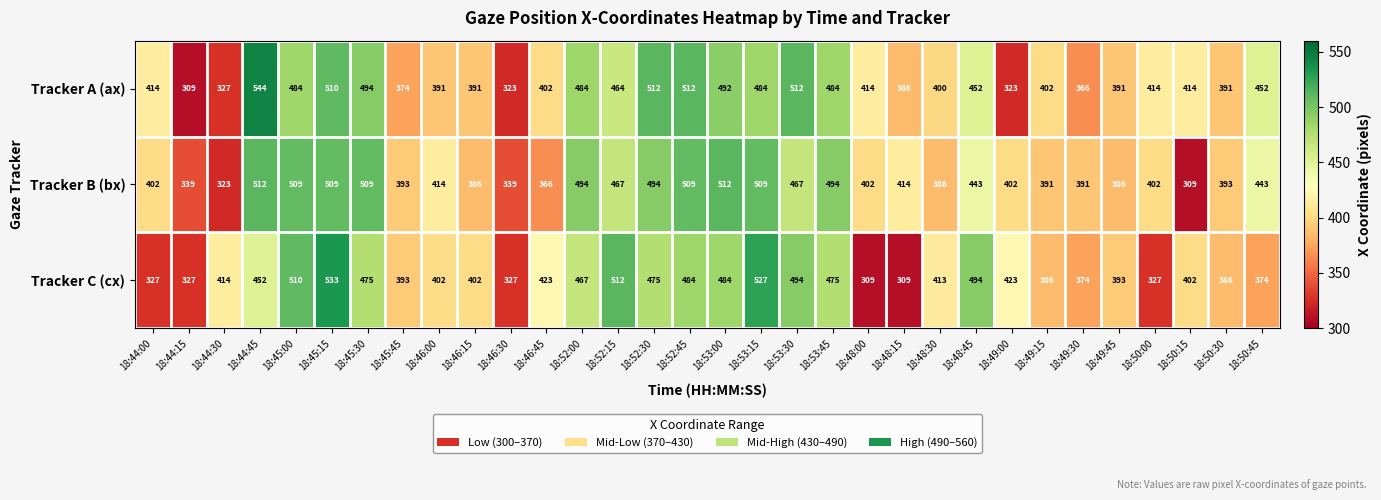

Rank the series by their maximum value, from lowest to highest.

Tracker B (bx), Tracker C (cx), Tracker A (ax)